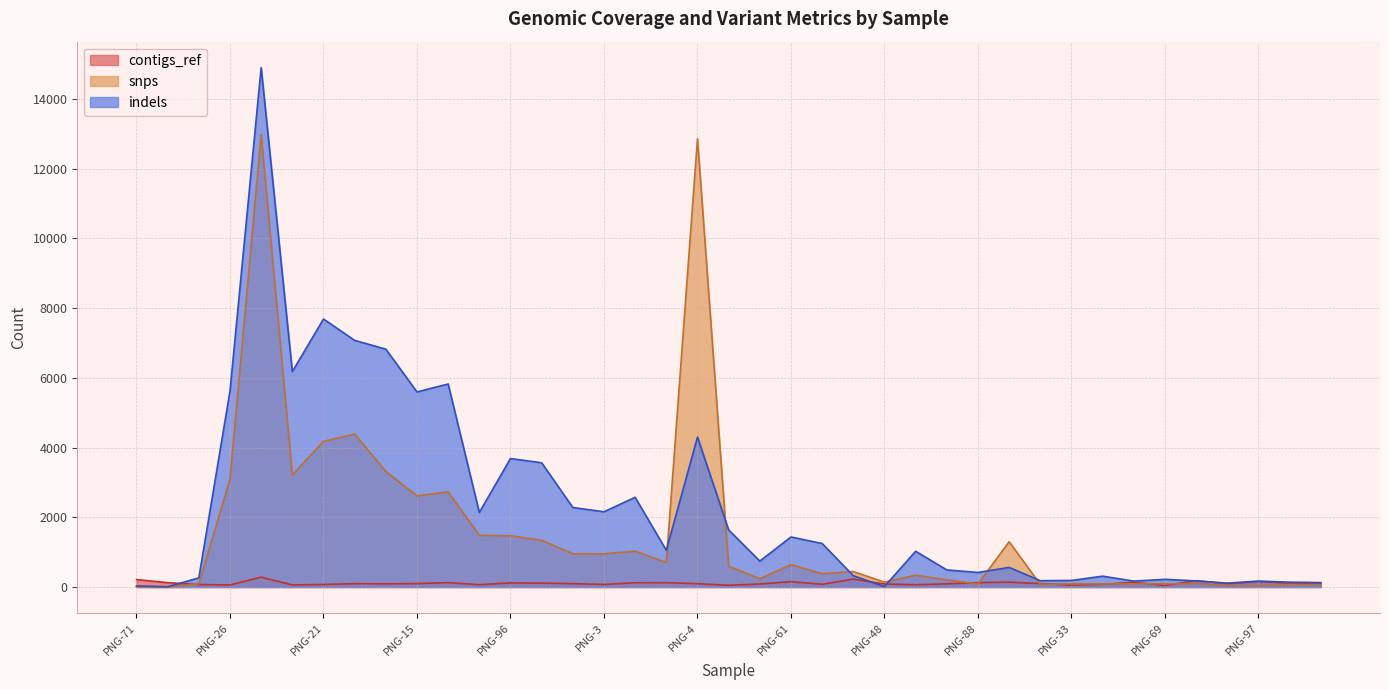

Where is the first local minimum for contigs_ref?

PNG-26